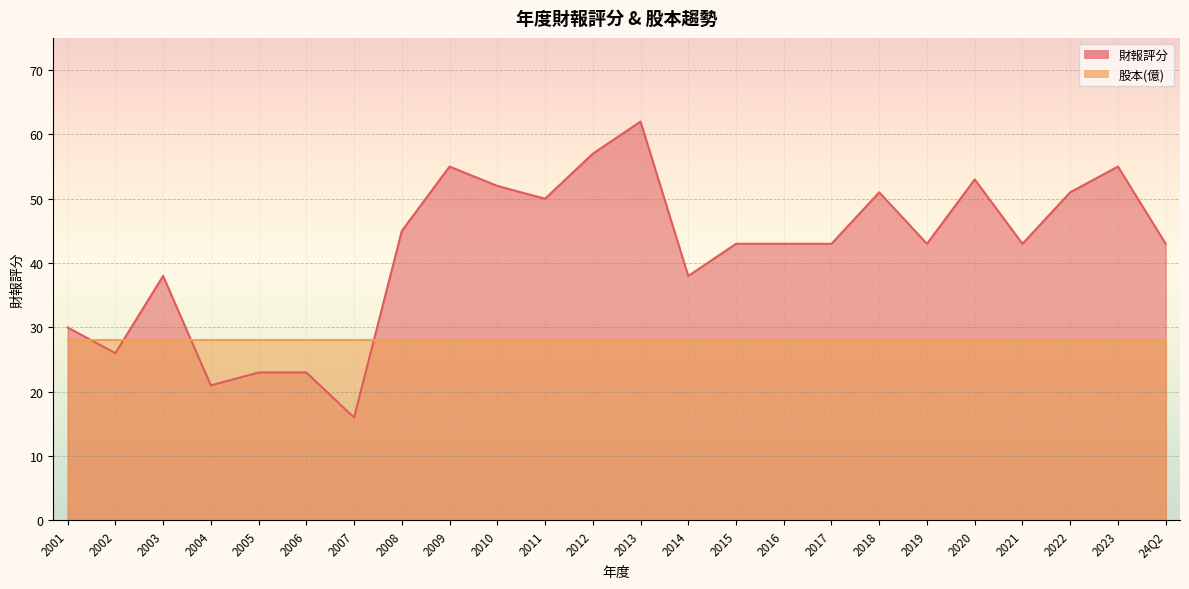

How many values are below 43?

8